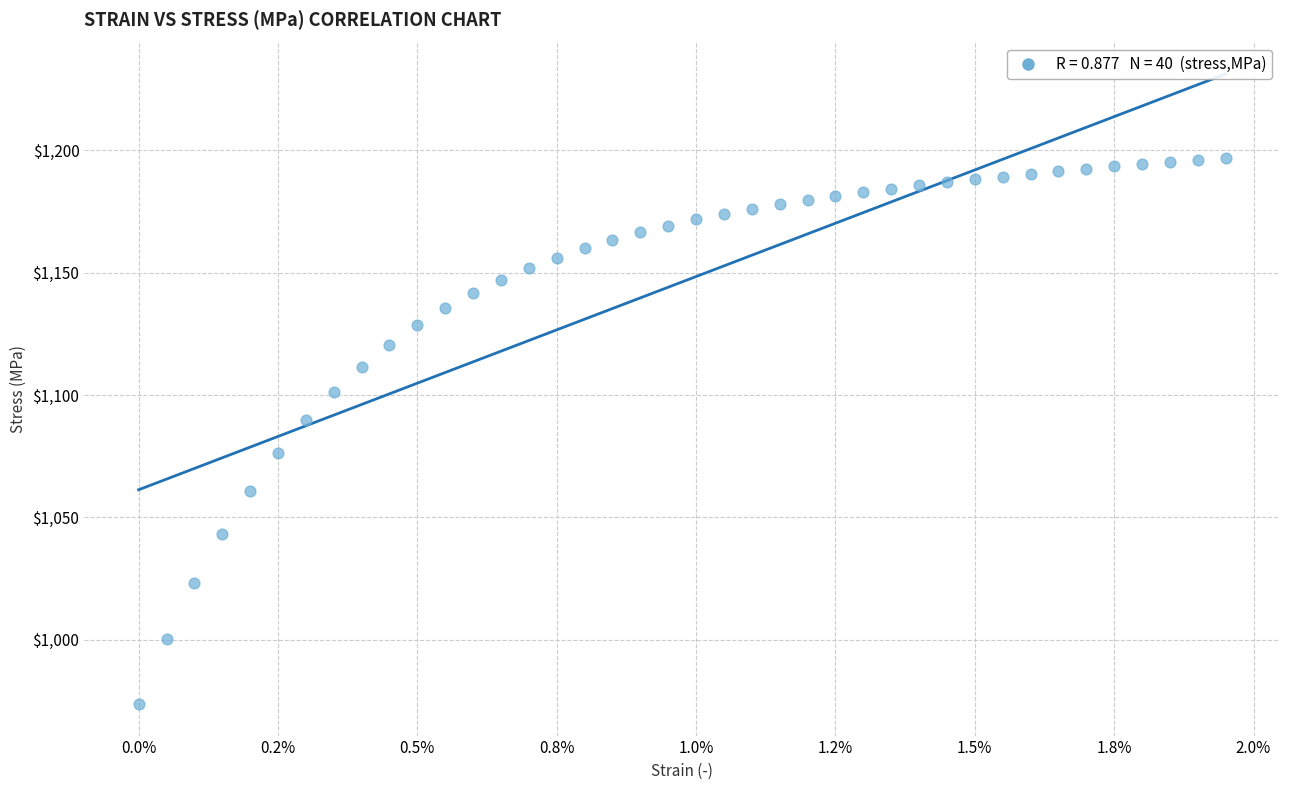

What is the range of Y values (max minus min)?

223.4